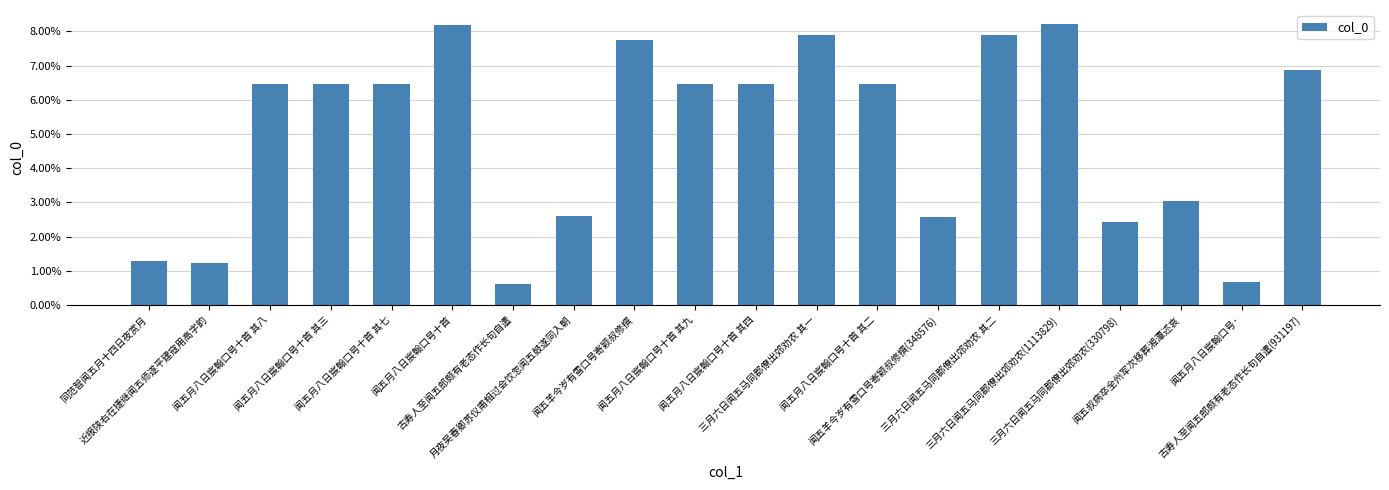

The value at 三月六日闻五马同郡僚出郊劝农(330798) is 0.0. True or false?

False